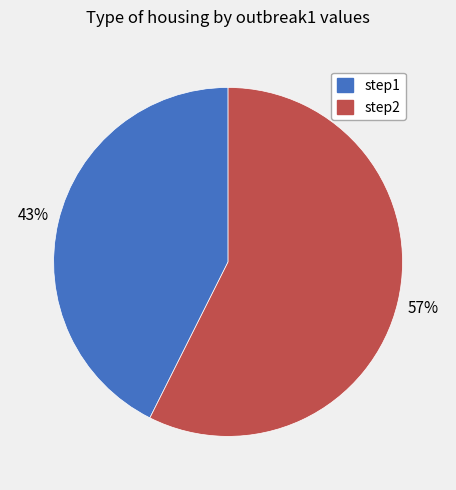

Between step2 and step1, which is larger?

step2